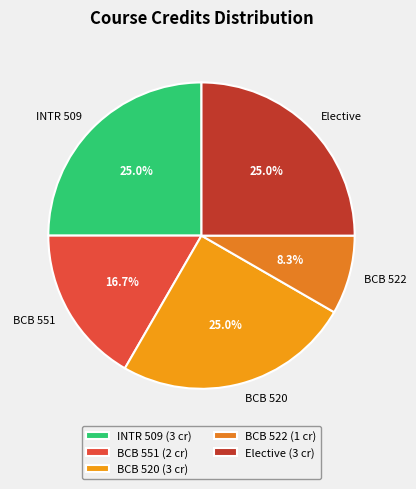

Is there any slice that represents more than half of the pie?

No